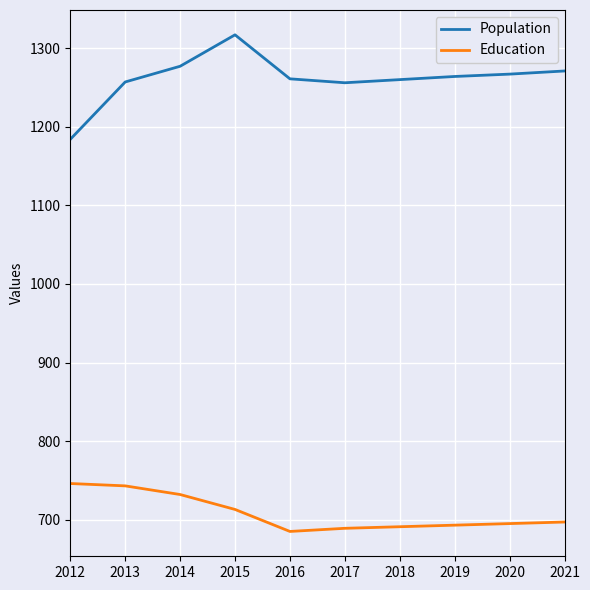

True or false: Education and Population cross at least once.

False